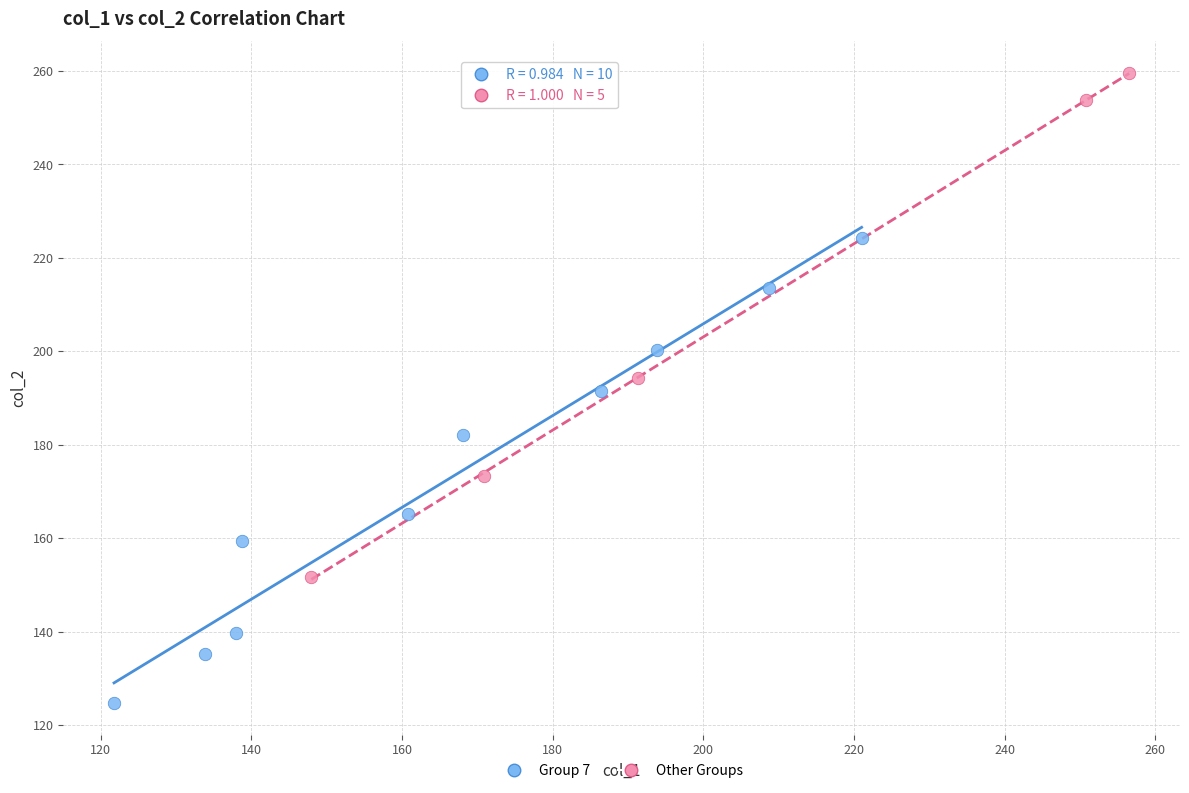

What are all the series names shown in the legend?

Group 7, Other Groups